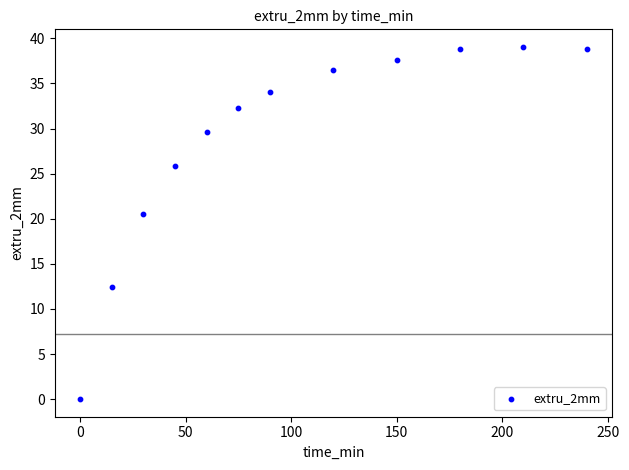

What Y value in the scatter plot is closest to 19?

20.6